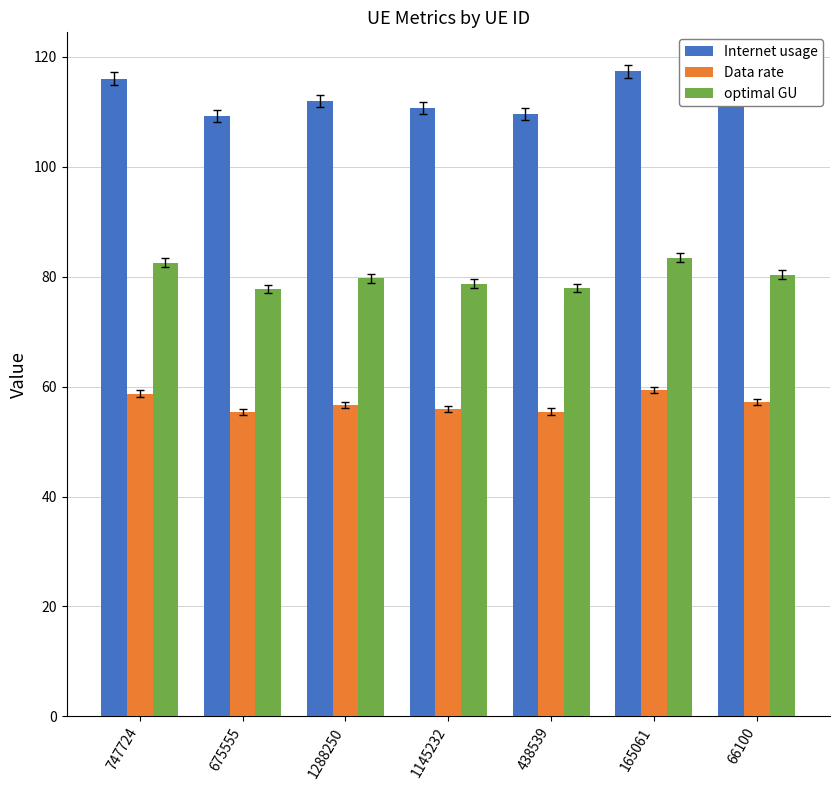

Rank the series by their maximum value, from lowest to highest.

Data rate, optimal GU, Internet usage